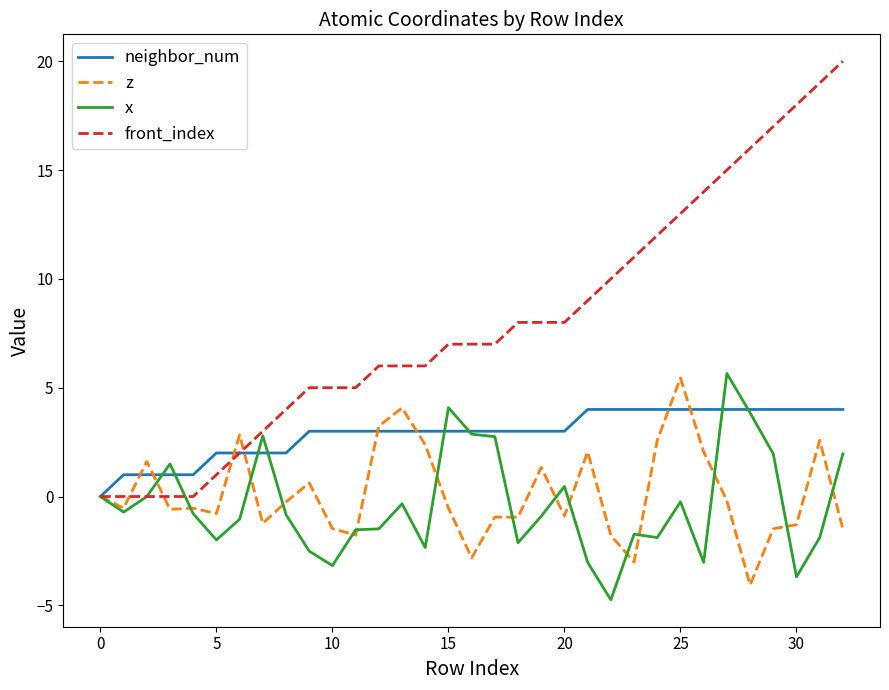

What is the greatest value displayed?

20.0